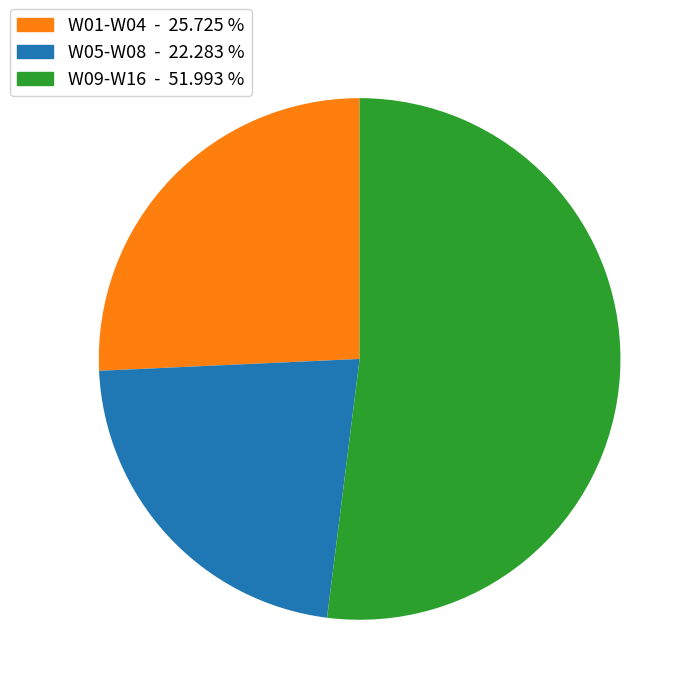

Is there a majority slice in this chart?

Yes